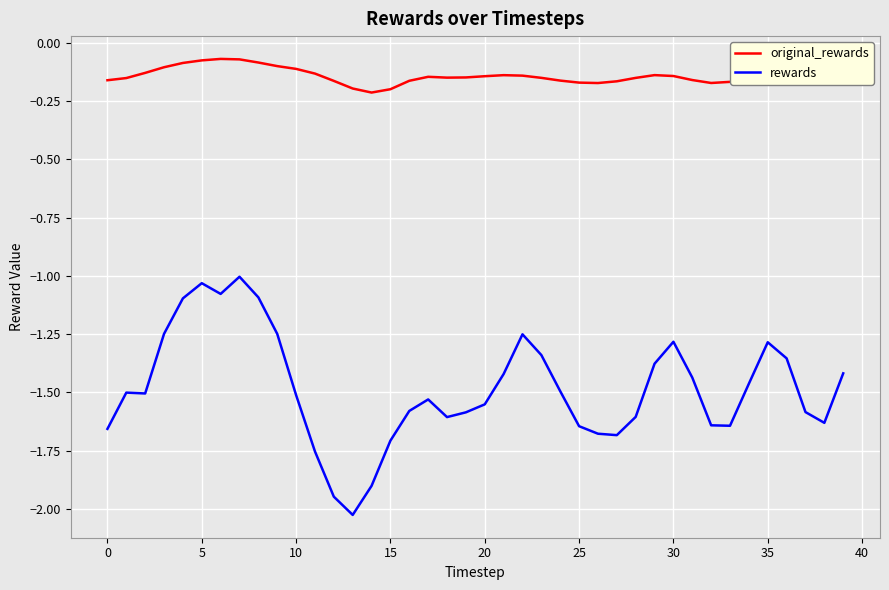

Which series has the largest range (max minus min)?

rewards